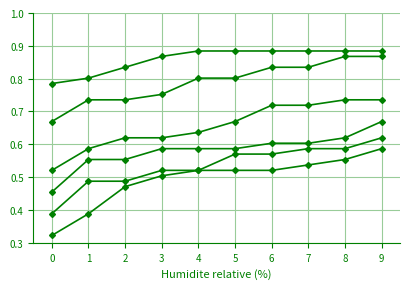

Which has a higher value, 9 or 8?

9